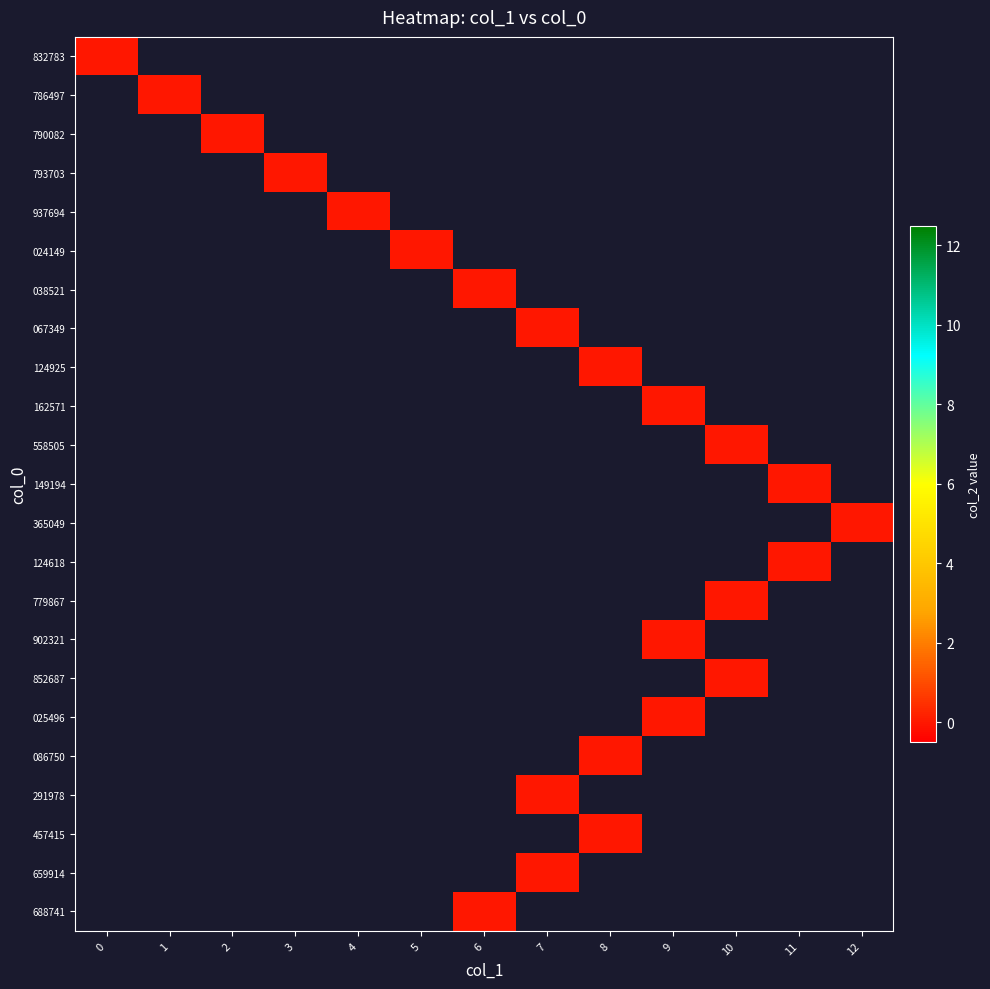

Reading left to right, what are all the values shown in this chart?

col_1_values: col_1_values=0	col_2_values=1	2=2	3=3	4=4	5=5	6=6	7=7	8=8	9=9	10=10	11=11	12=12	13=11	14=10	15=9	16=10	17=9	18=8	19=7	20=8	21=7	22=6
col_2_values: col_1_values=0	col_2_values=0	2=0	3=0	4=0	5=0	6=0	7=0	8=0	9=0	10=0	11=0	12=0	13=0	14=0	15=0	16=0	17=0	18=0	19=0	20=0	21=0	22=0